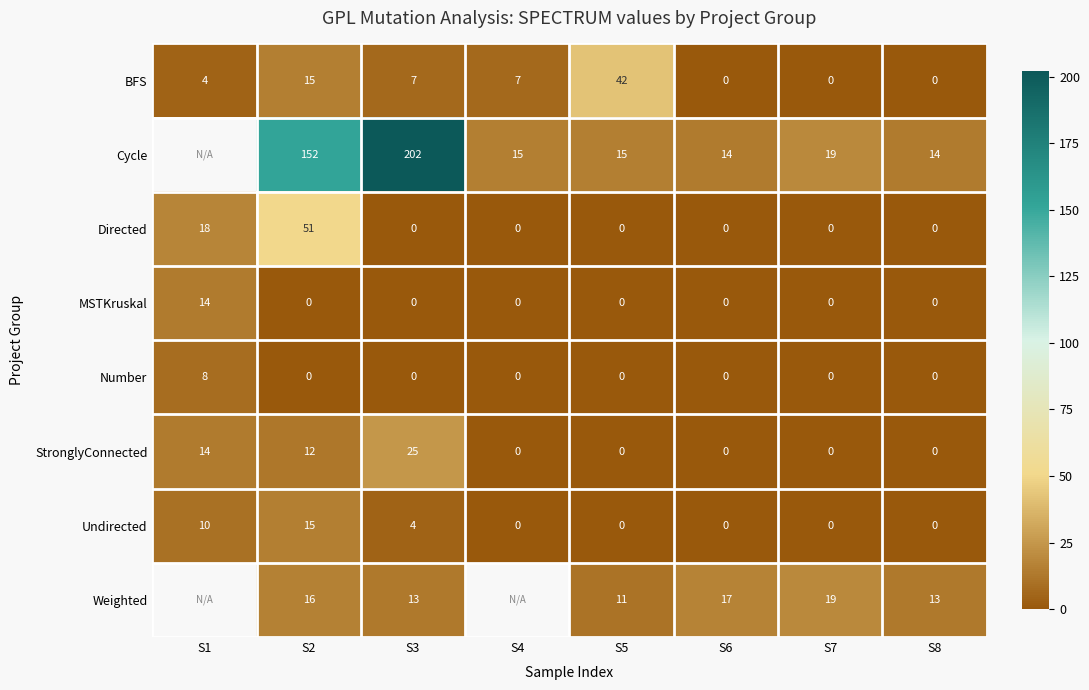

The Number series shows -3.6 at S7. True or false?

False